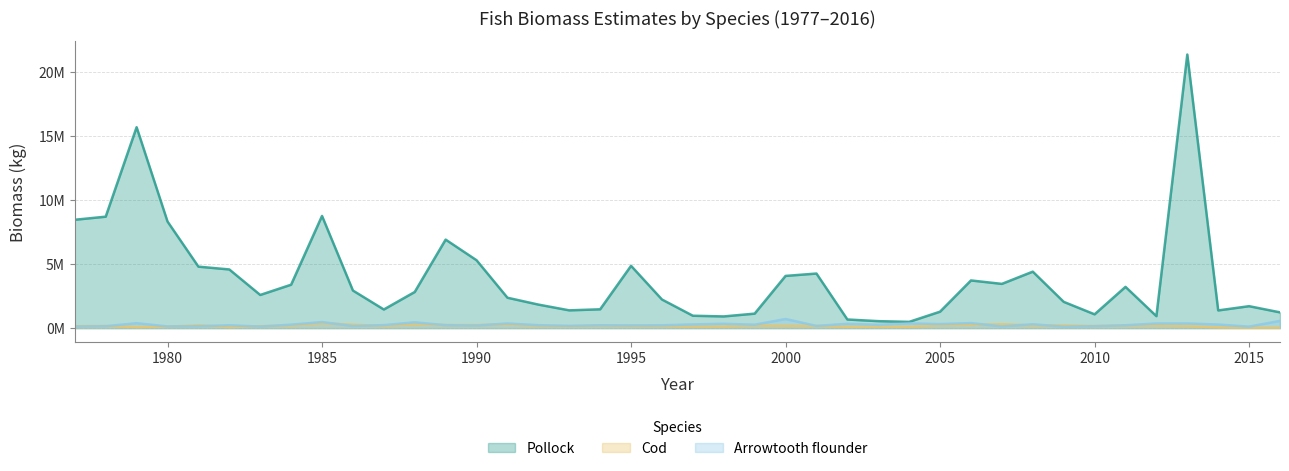

Is it true that Arrowtooth flounder equals 224926.3 at 2011?

True